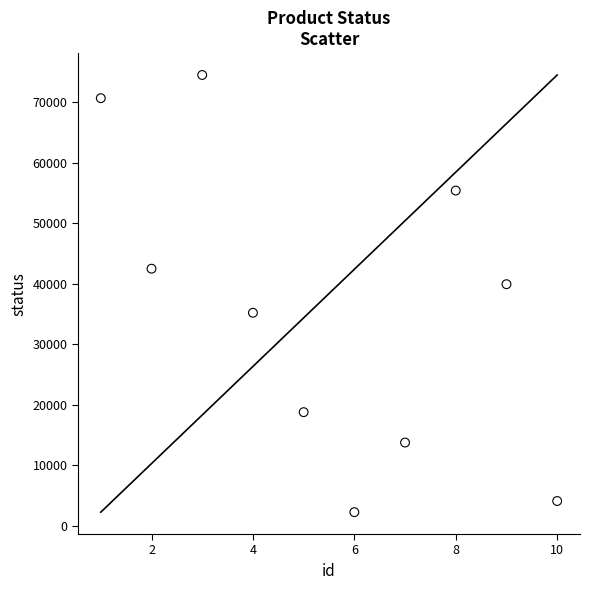

What Y value in the scatter plot is closest to 38375?

39928